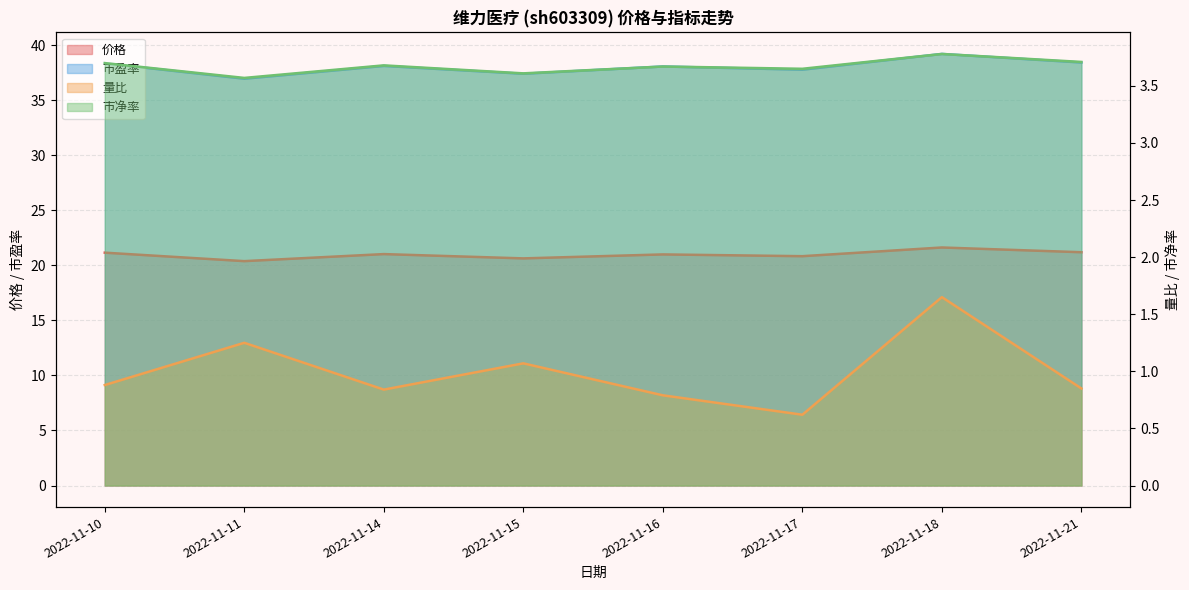

In 量比, how many points are higher than both neighbors (excluding endpoints)?

3